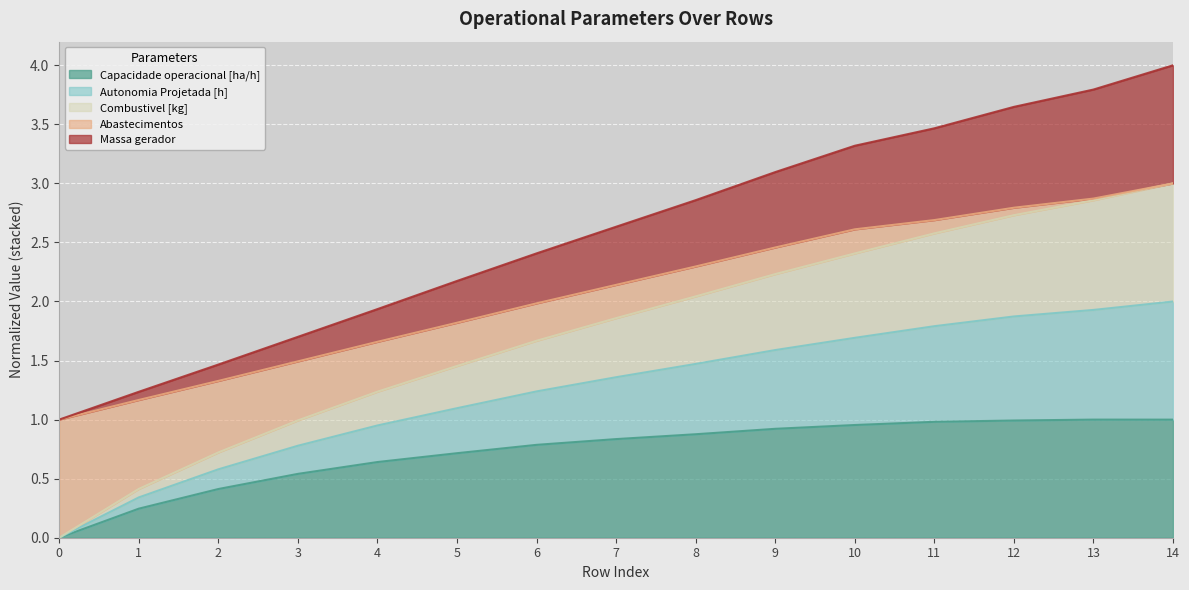

What is the total value across all series at 8?

2.9